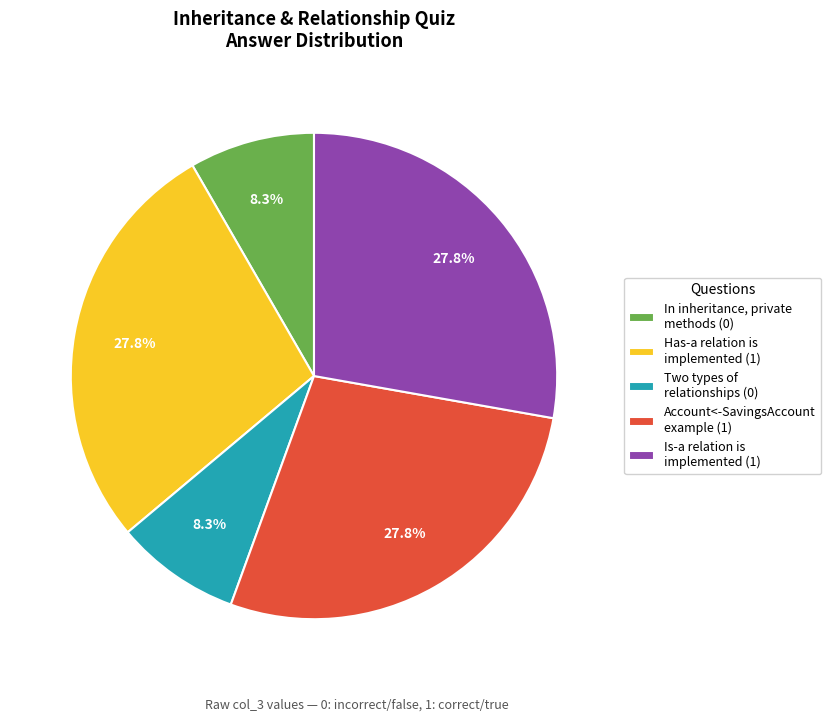

Does any single category account for the majority?

No